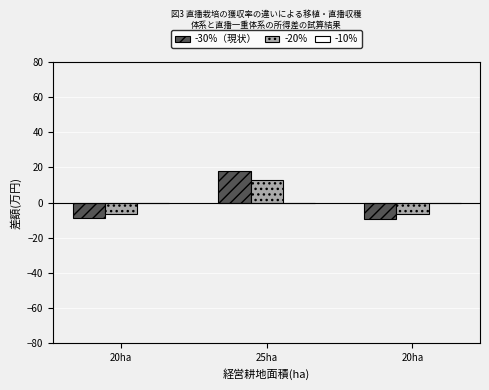

Reading right to left, what are all the values shown in this chart?

-30%（現状）: -9.2	18.2	-9.0
-20%: -6.5	13.0	-6.5
-10%: 0.0	-0.0	-0.0